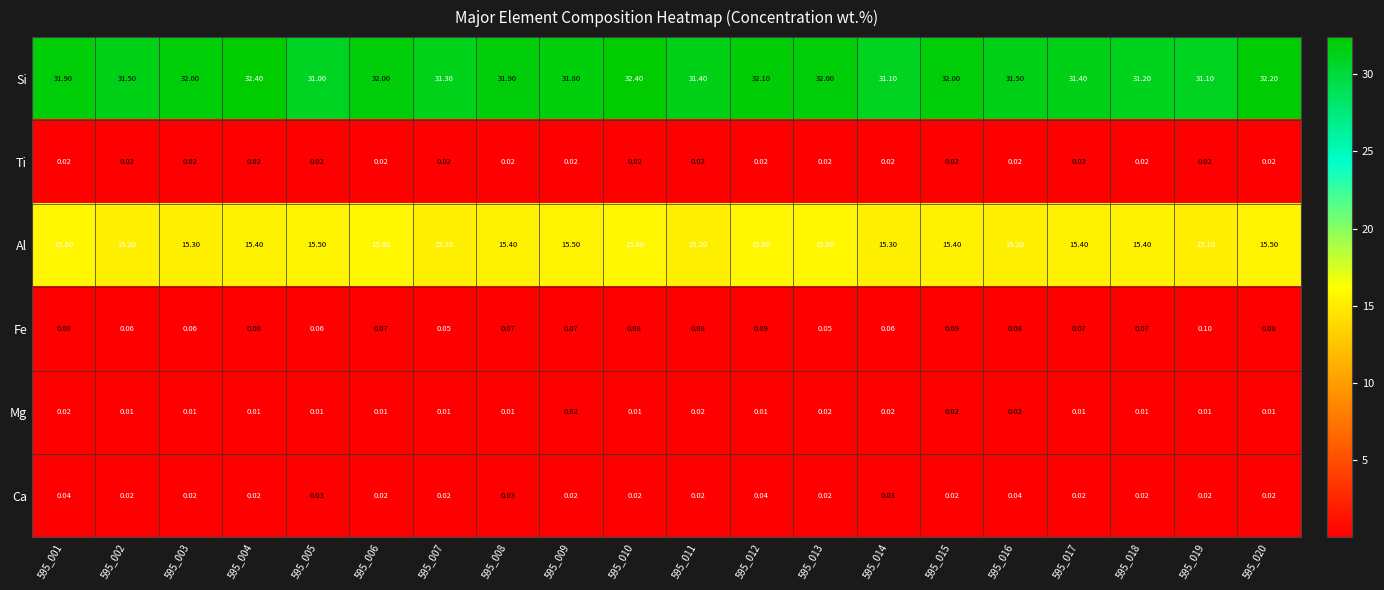

Is the value of Al at 595_006 greater than the value of Ca at 595_019?

Yes